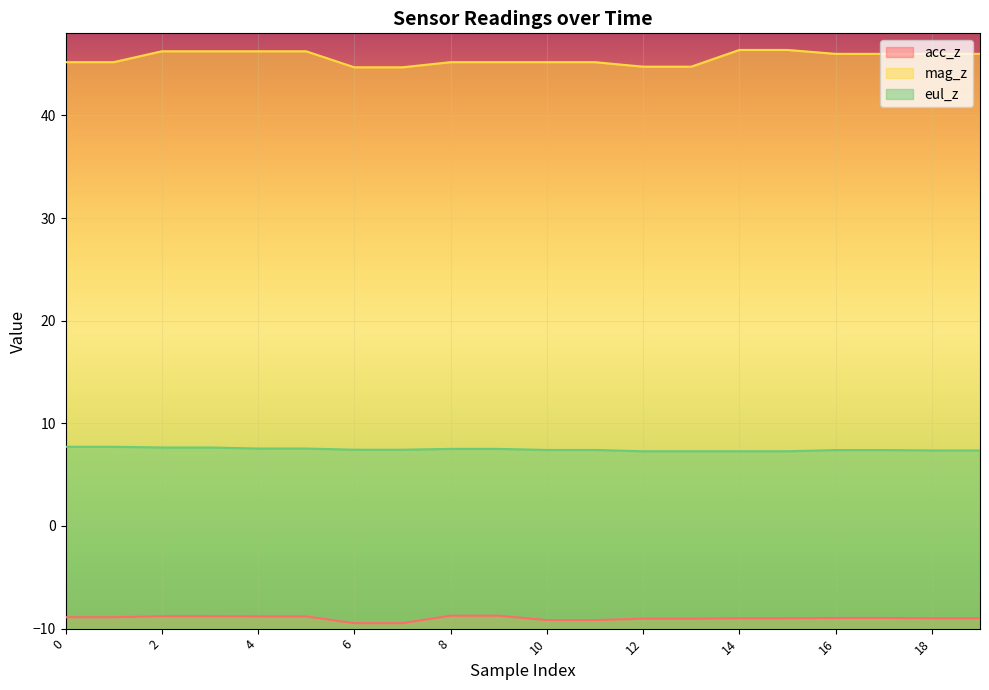

How many lines are shown in the chart?

3